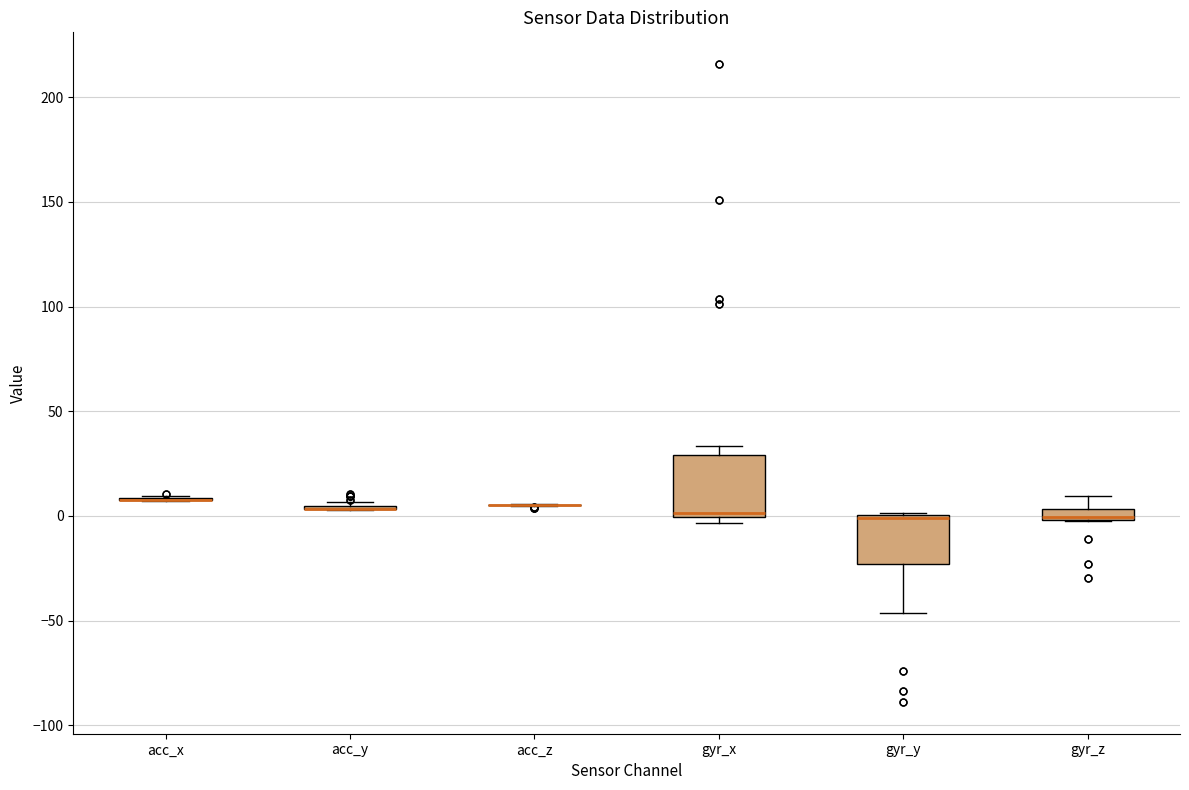

Which box is the tallest, from its lower edge to its upper edge?

gyr_x